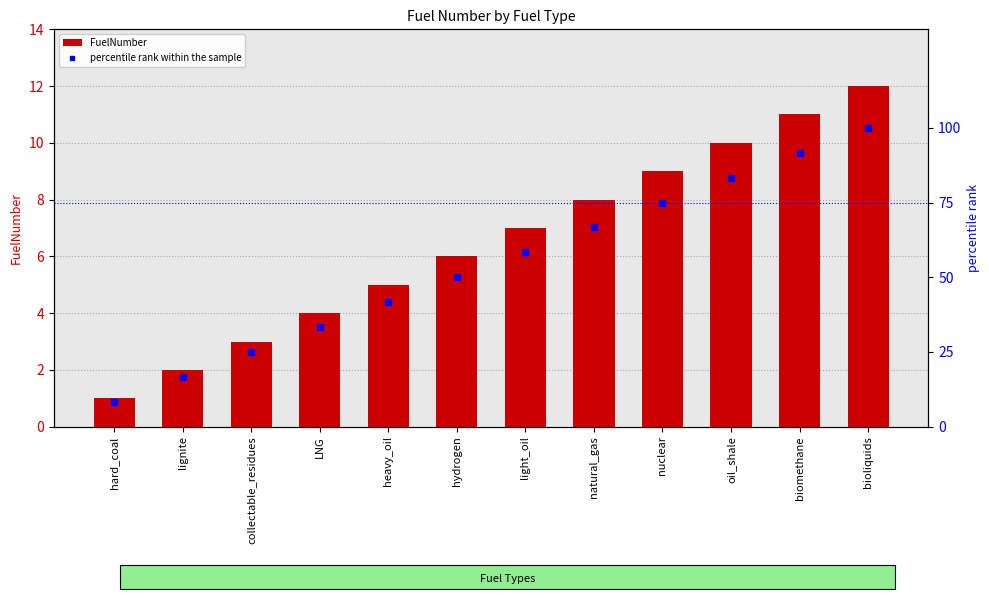

What are all the series names shown in the legend?

FuelNumber, percentile rank within the sample